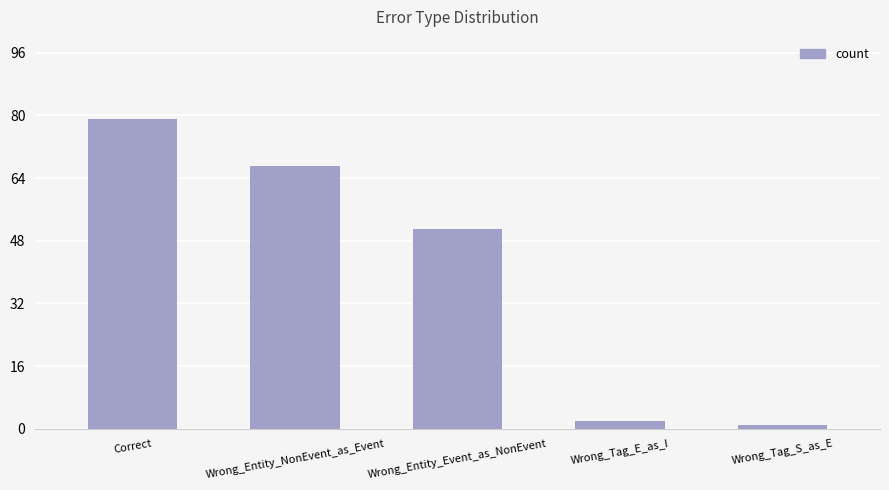

What is the label of the 2nd bar from the left?

Wrong_Entity_NonEvent_as_Event